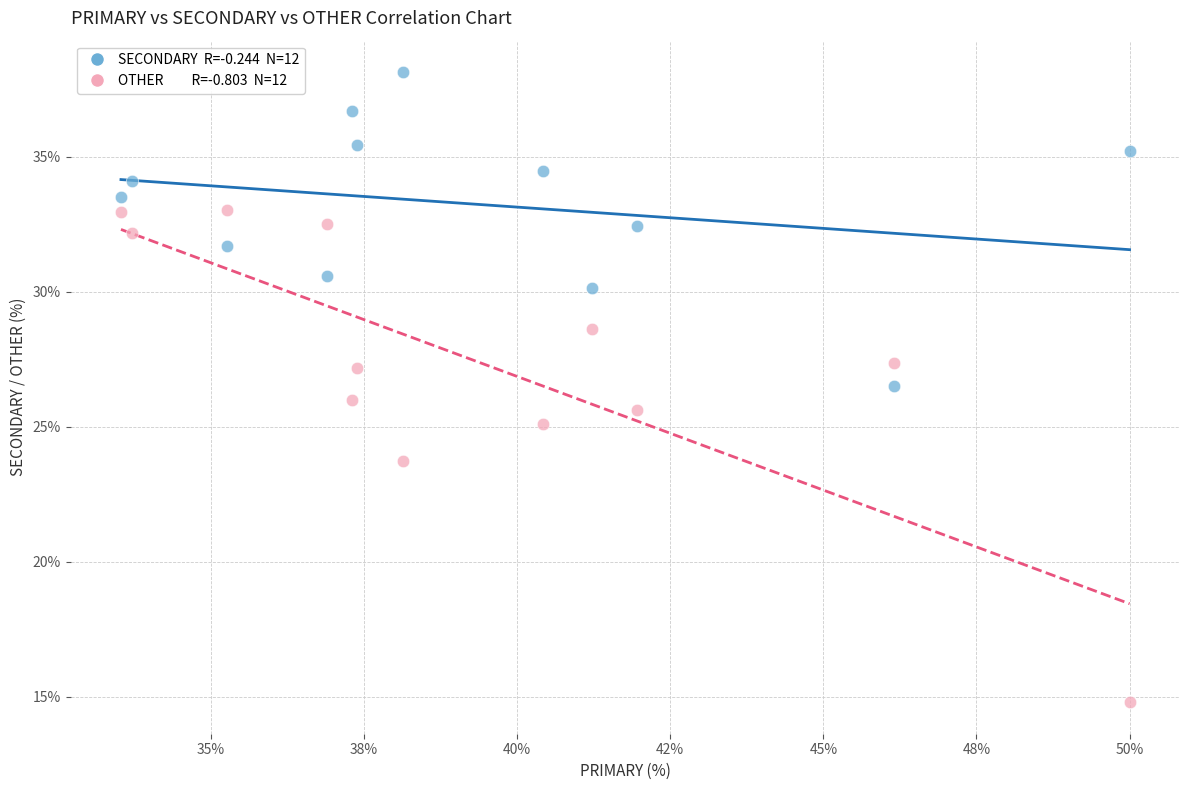

Across all data points, what is the range of X values (max minus min)?

16.5